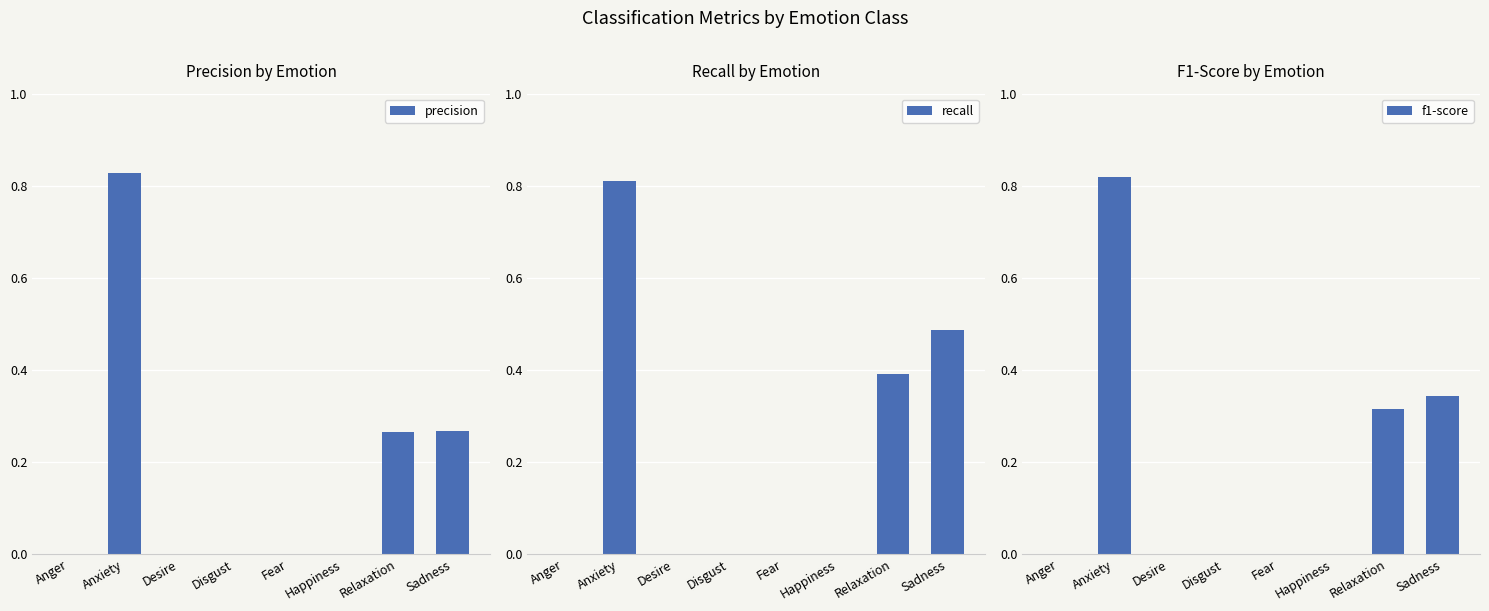

Between Desire and Disgust, which series saw the biggest shift?

precision